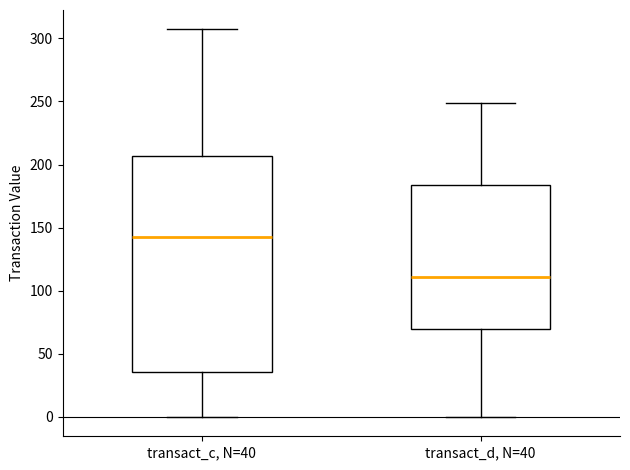

Reading left to right, transcribe this box plot: for each box, give where its median line is, the range the box spans, and where its two whiskers end, as read against the y-axis. The values are not printed on the chart, so give them approximately, as read against the axis.

transact_c, N=40: median 145, box 35 to 205, whiskers 0 to 305
transact_d, N=40: median 110, box 70 to 185, whiskers 0 to 250